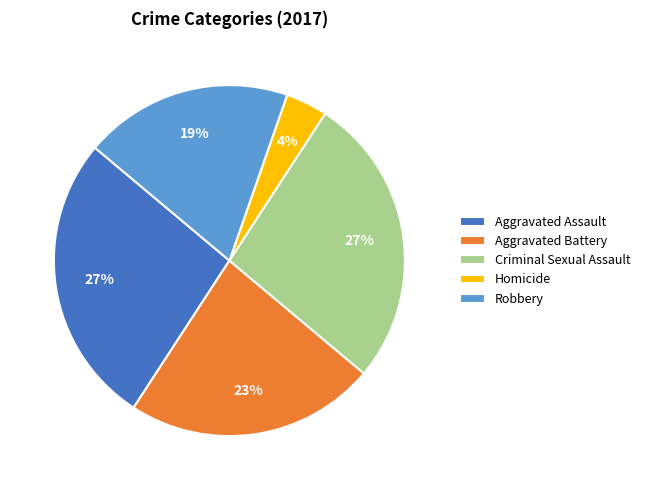

Does Criminal Sexual Assault represent more than half of the total?

No